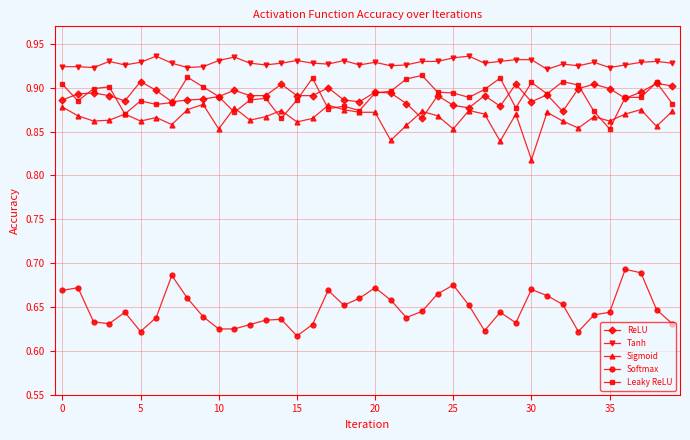

True or false: Tanh and Sigmoid cross at least once.

False